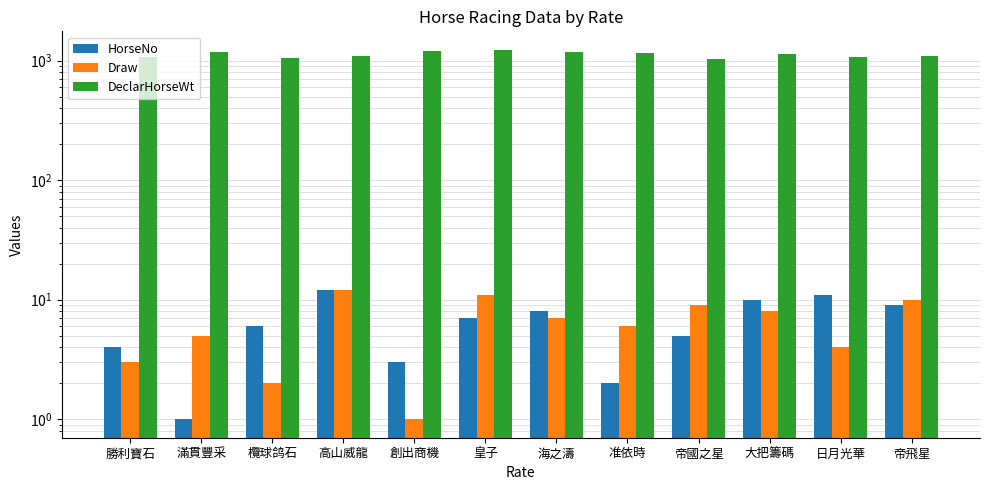

Reading left to right, list all the values displayed in this chart.

HorseNo: 勝利寶石=4	滿貫豐采=1	欖球鸽石=6	高山威龍=12	創出商機=3	皇子=7	海之濤=8	准依時=2	帝國之星=5	大把籌碼=10	日月光華=11	帝飛星=9
Draw: 勝利寶石=3	滿貫豐采=5	欖球鸽石=2	高山威龍=12	創出商機=1	皇子=11	海之濤=7	准依時=6	帝國之星=9	大把籌碼=8	日月光華=4	帝飛星=10
DeclarHorseWt: 勝利寶石=1080	滿貫豐采=1178	欖球鸽石=1041	高山威龍=1086	創出商機=1211	皇子=1229	海之濤=1173	准依時=1148	帝國之星=1022	大把籌碼=1139	日月光華=1068	帝飛星=1089